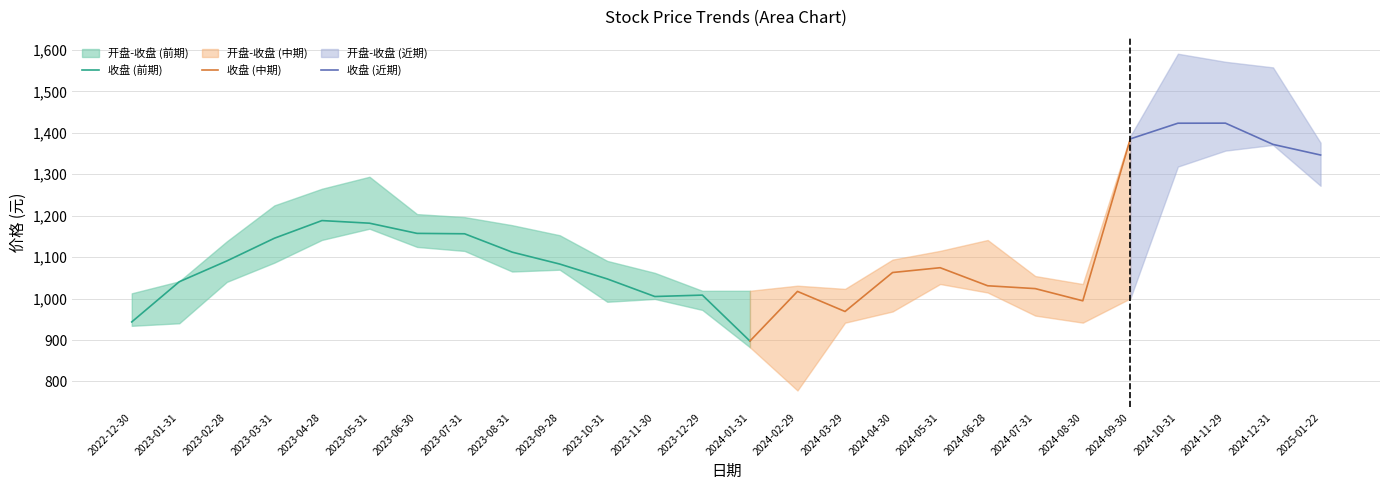

How many interior local valleys does the 开盘 series have?

5